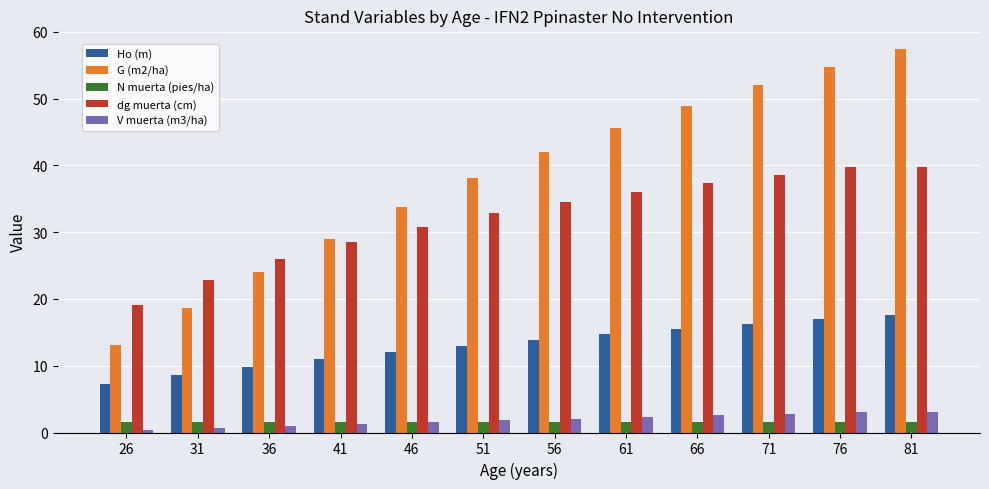

Is it true that N muerta (pies/ha) equals 1.5 at 66?

True